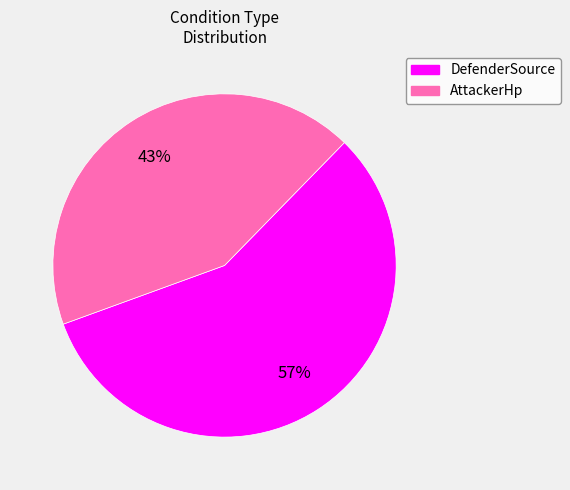

Combined, do AttackerHp and DefenderSource account for over 50%?

Yes